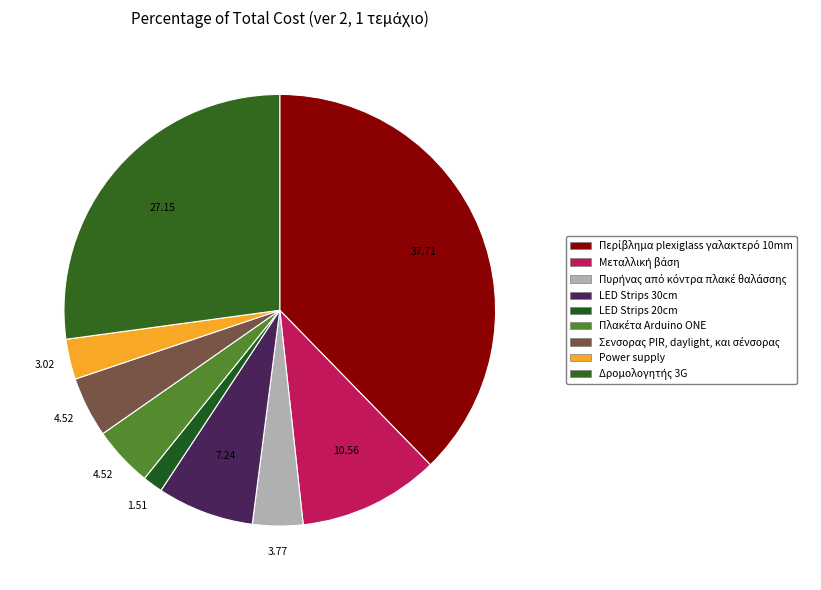

Rank the categories by value from lowest to highest.

LED Strips 20cm, Power supply, Πυρήνας από κόντρα πλακέ θαλάσσης, Πλακέτα Arduino ΟΝΕ, Σενσορας PIR, daylight, και σένσορας, LED Strips 30cm, Μεταλλική βάση, Δρομολογητής 3G, Περίβλημα plexiglass γαλακτερό 10mm